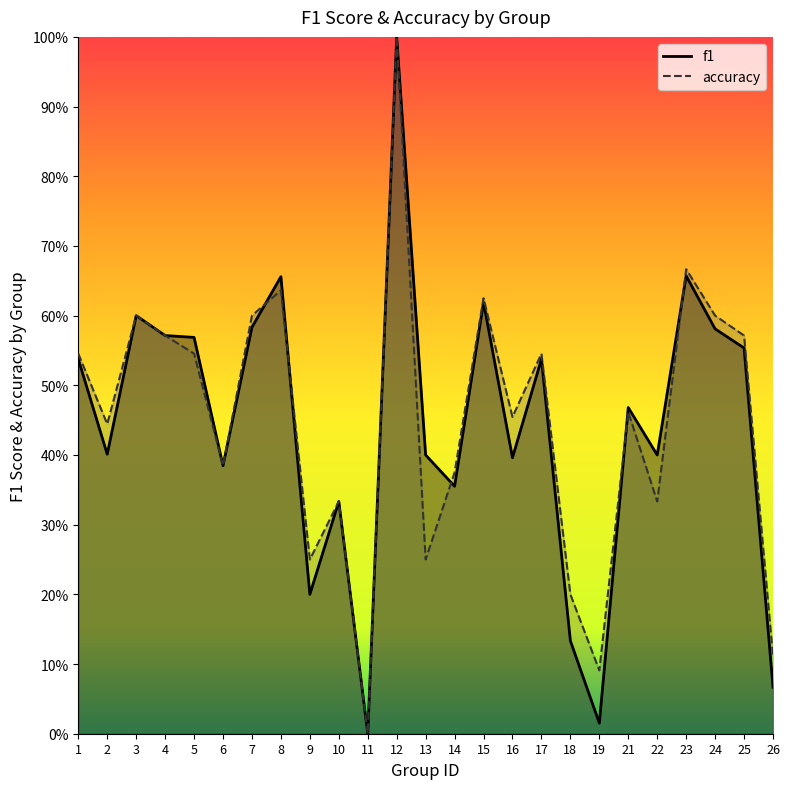

After their last crossing, which series has the higher values: accuracy or f1?

accuracy